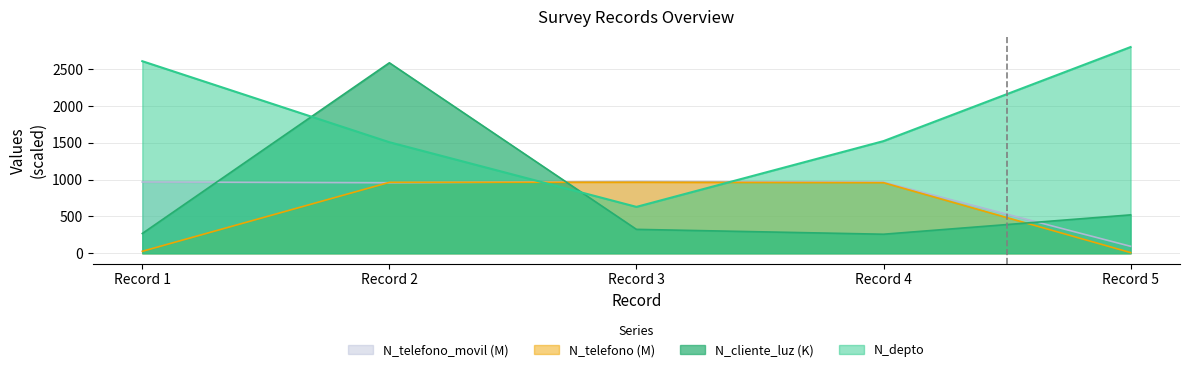

The value of N_cliente_luz (K) at Record 5 is 923.7. True or false?

False